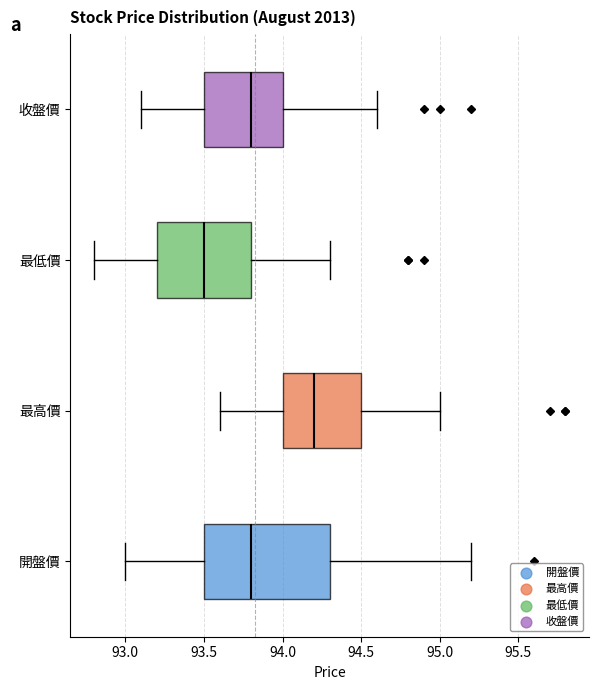

Which box is the widest, from its left edge to its right edge?

開盤價